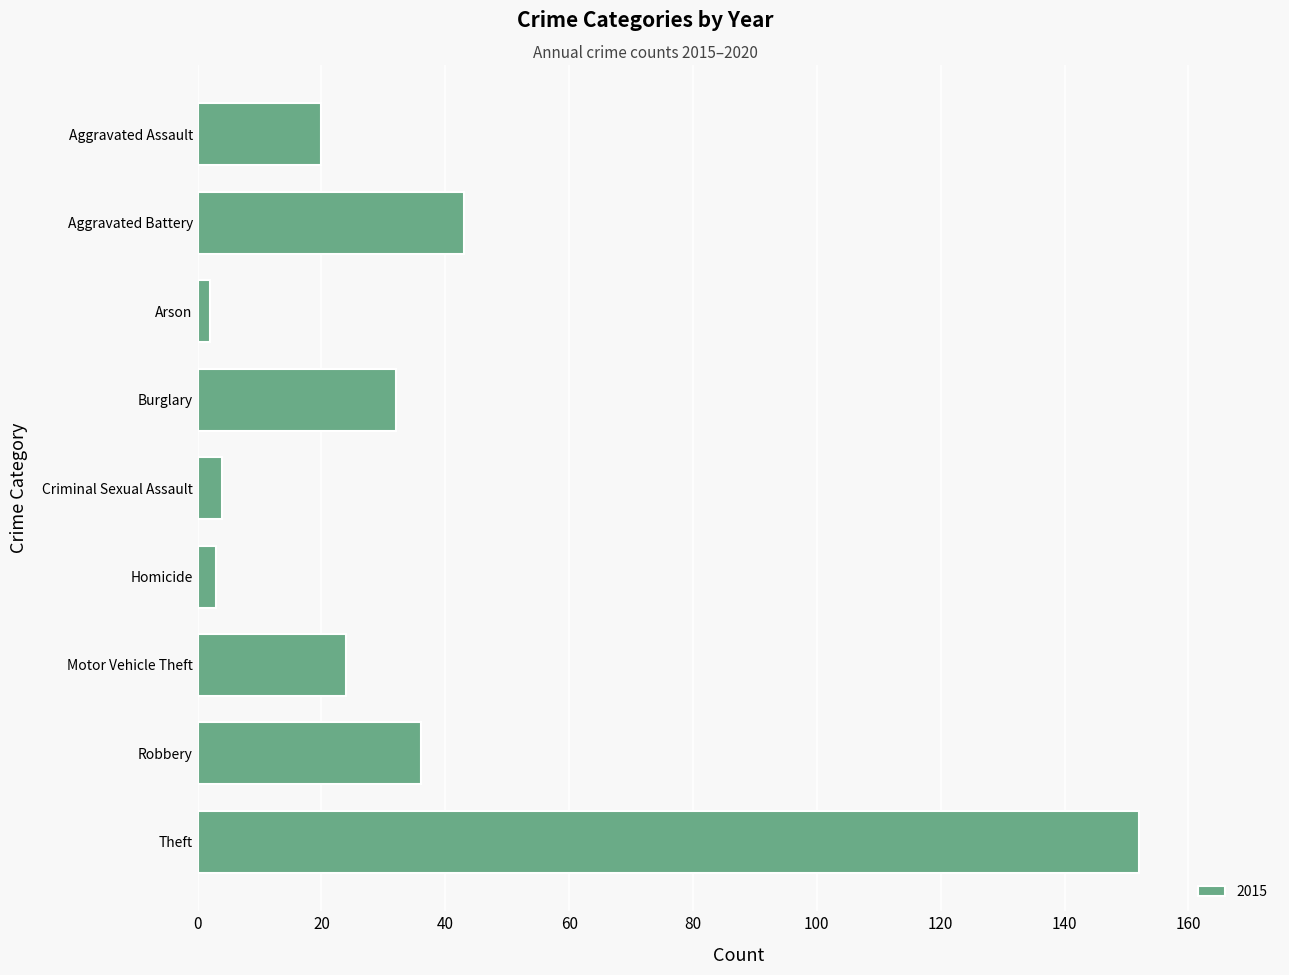

Count the number of categories in the chart.

9